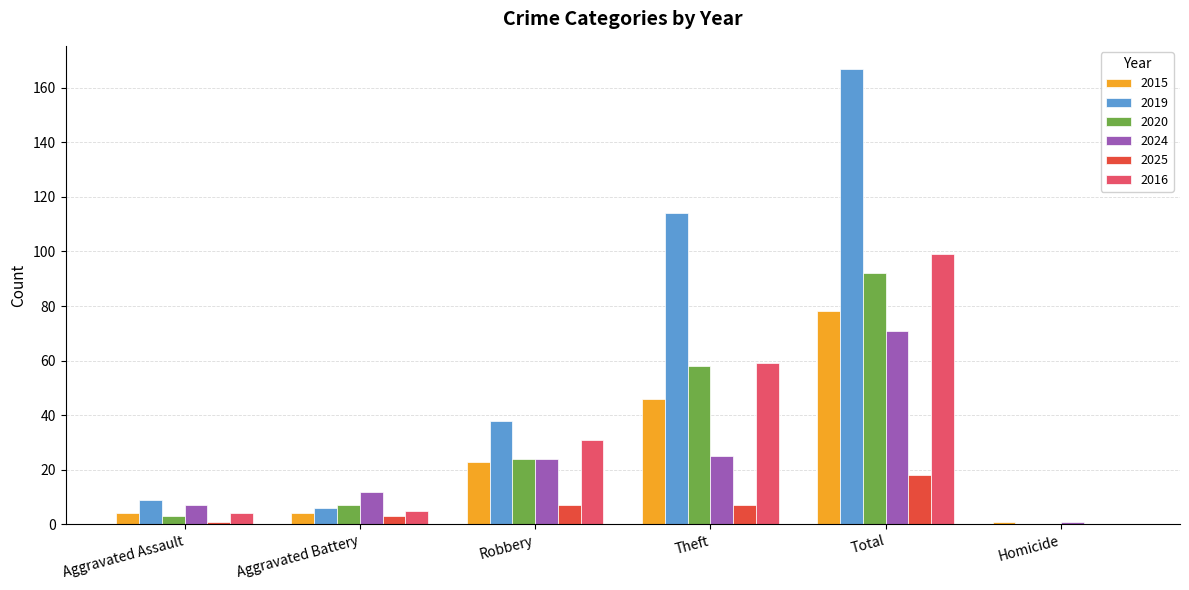

Is it true that 2016 equals 99 at Total?

True